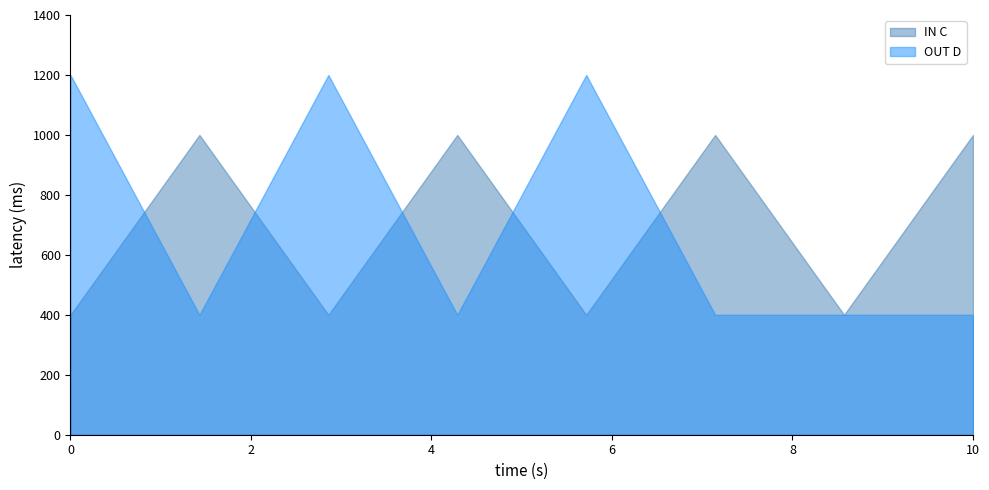

True or false: IN C has more than 0 points higher than both neighbors.

True